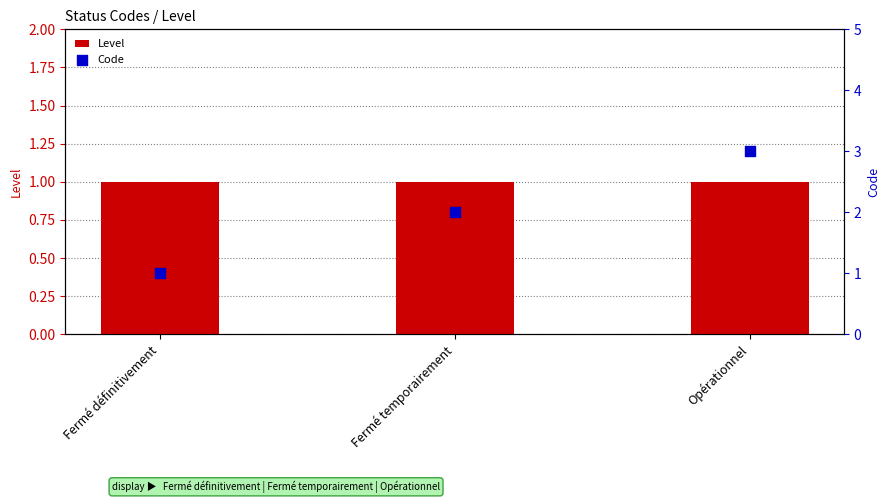

Which series has the largest total across all categories?

Code